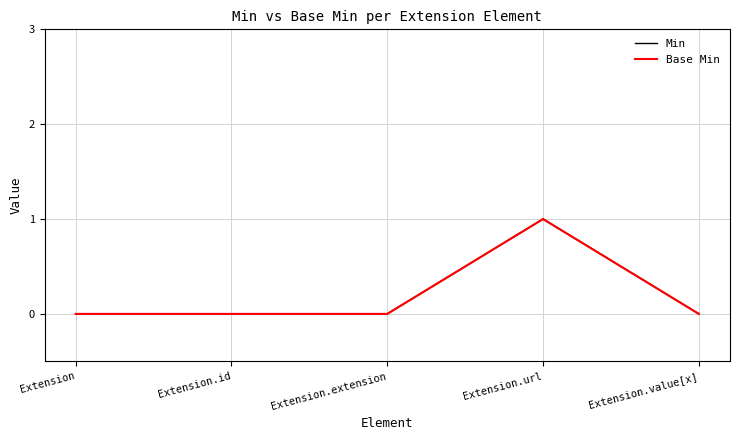

Reading left to right, what are all the values shown in this chart?

Min: Extension=0	Extension.id=0	Extension.extension=0	Extension.url=1	Extension.value[x]=0
Base Min: Extension=0	Extension.id=0	Extension.extension=0	Extension.url=1	Extension.value[x]=0